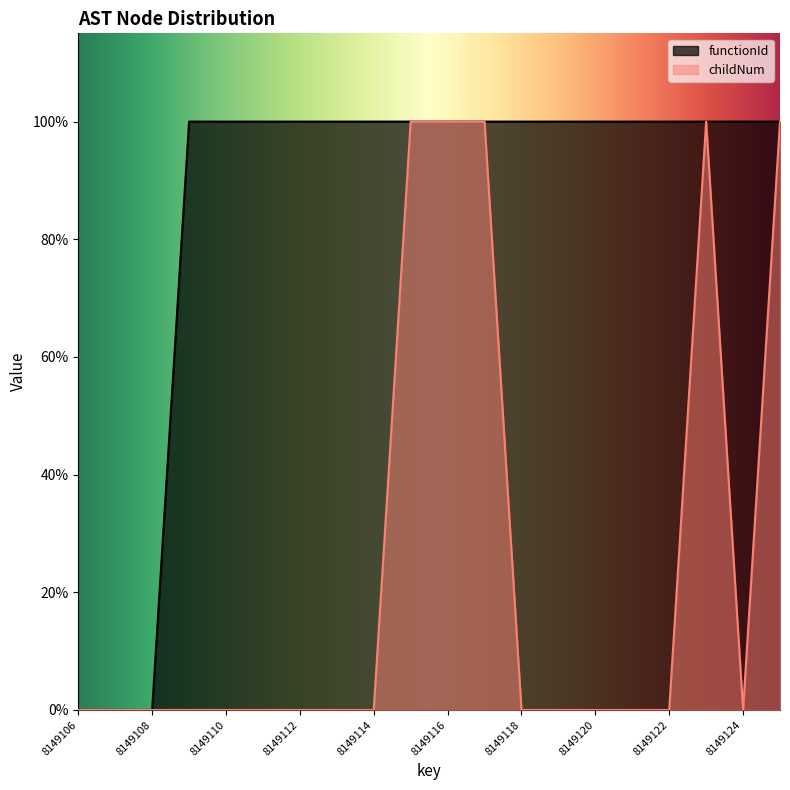

Reading right to left, list all the values displayed in this chart.

functionId: 1	1	1	1	1	1	1	1	1	1	1	1	1	1	1	1	1	0	0	0
childNum: 1	0	1	0	0	0	0	0	1	1	1	0	0	0	0	0	0	0	0	0